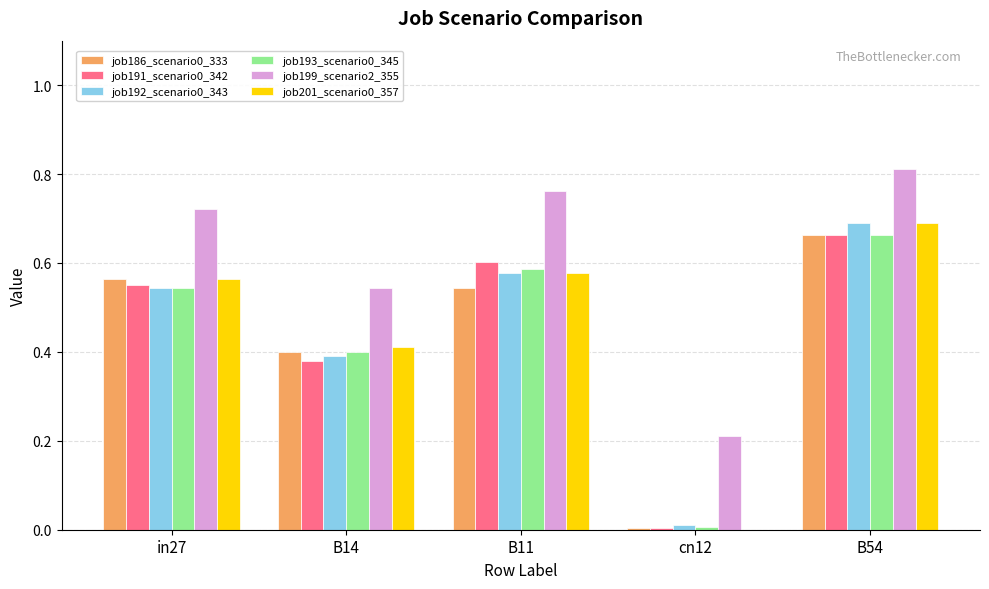

Which category has the highest value across all series?

B54